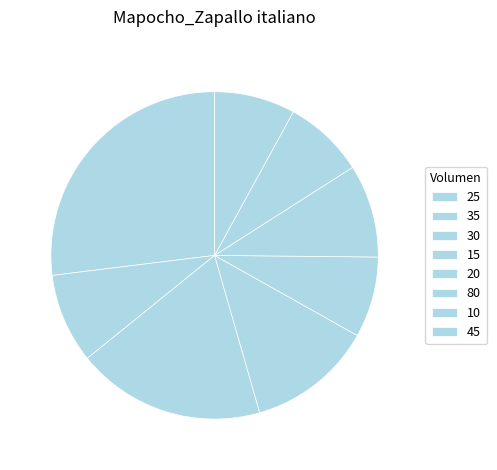

Which category has the smallest portion of the pie?

15